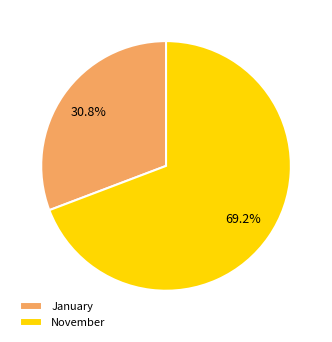

To the nearest percent, what portion does January represent?

31%